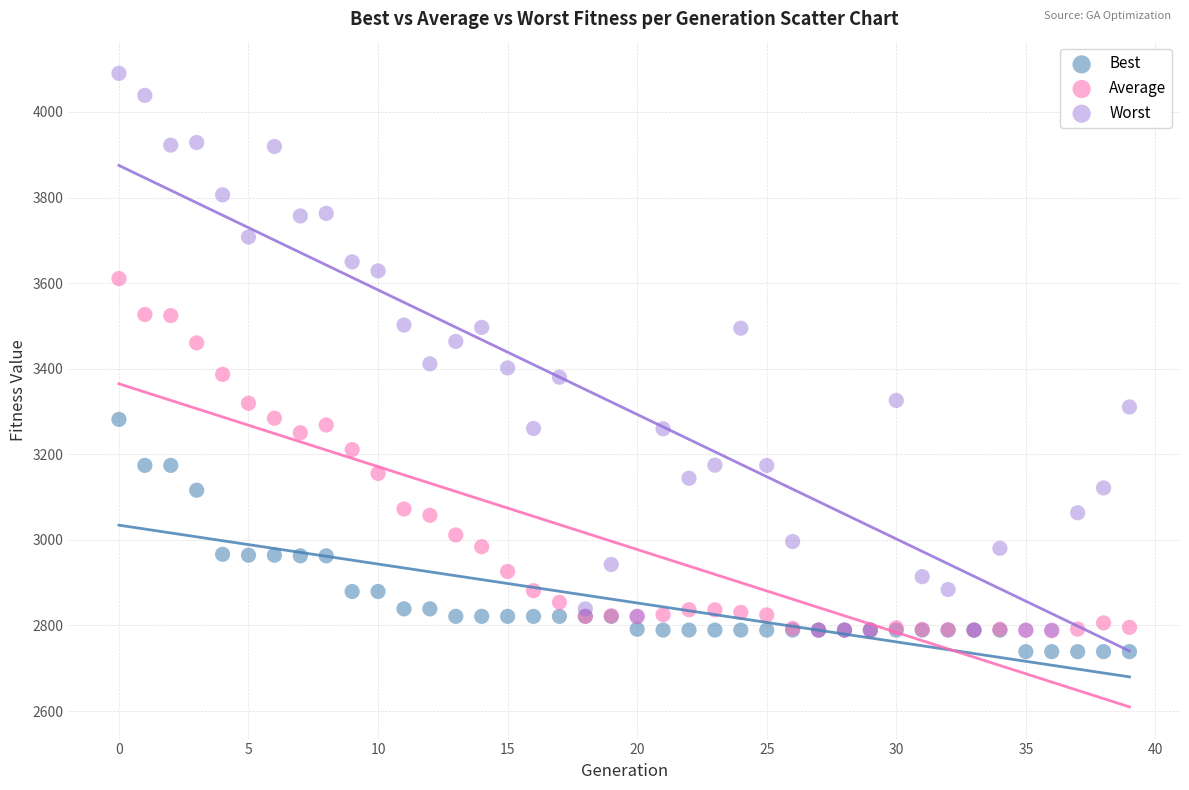

What are all the series names shown in the legend?

Best, Average, Worst